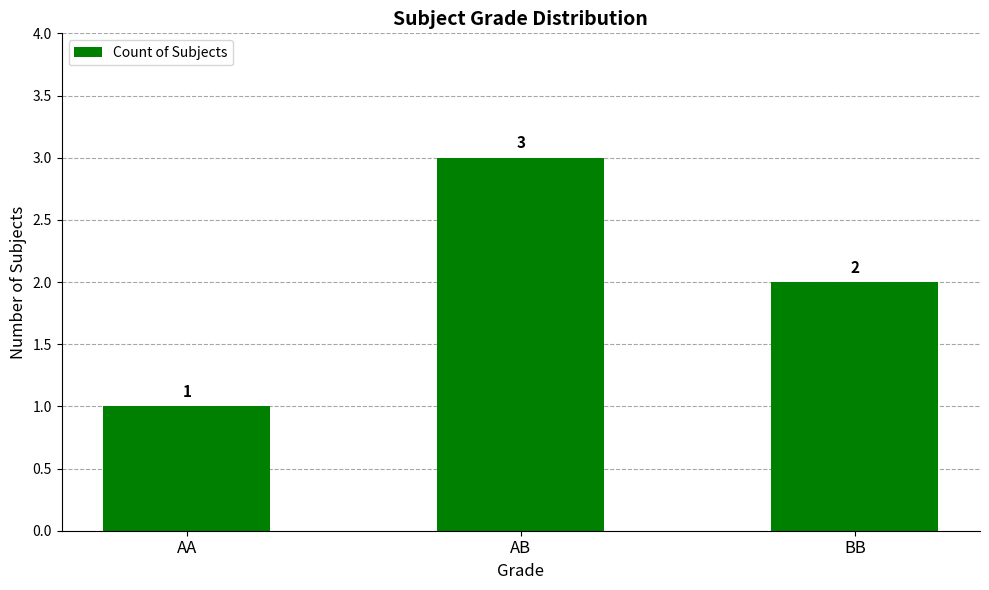

List the labels in order of value, smallest first.

AA, BB, AB